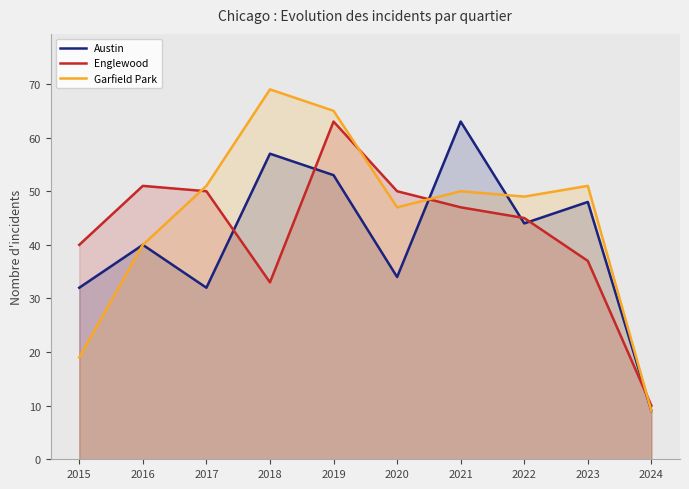

Between 2020 and 2023, which is larger?

2023